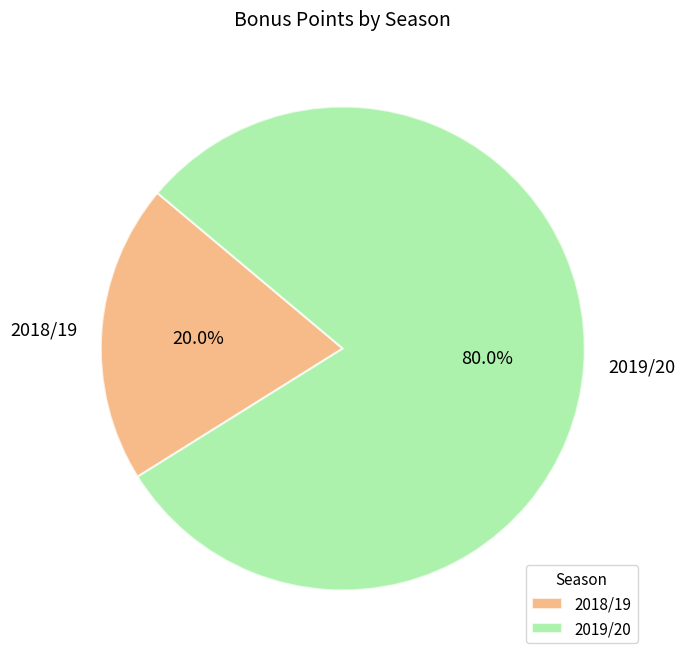

What is the smallest slice in the pie chart?

2018/19